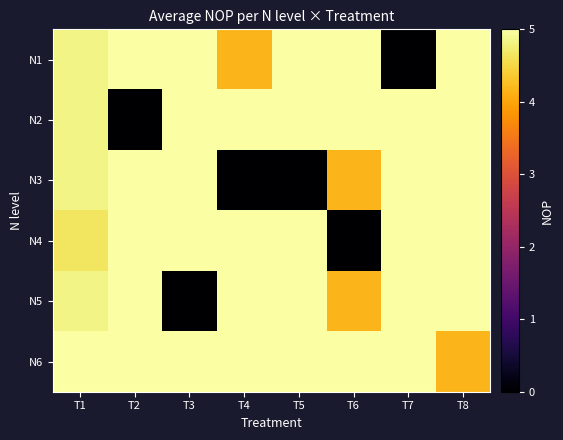

How many distinct data groups are displayed?

6